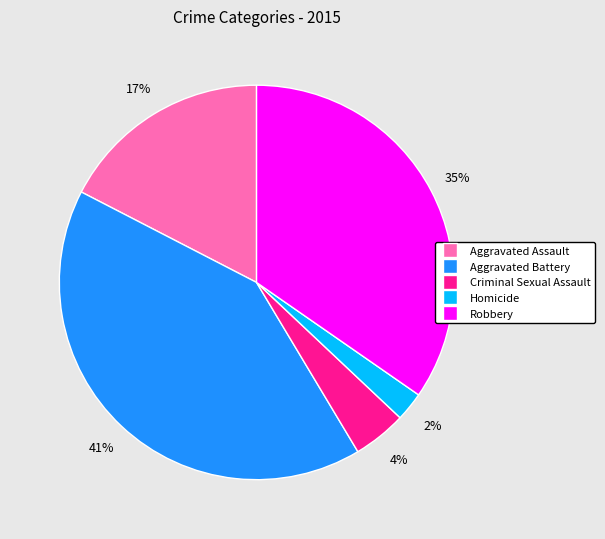

Is the sum of Homicide and Aggravated Battery greater than half?

No